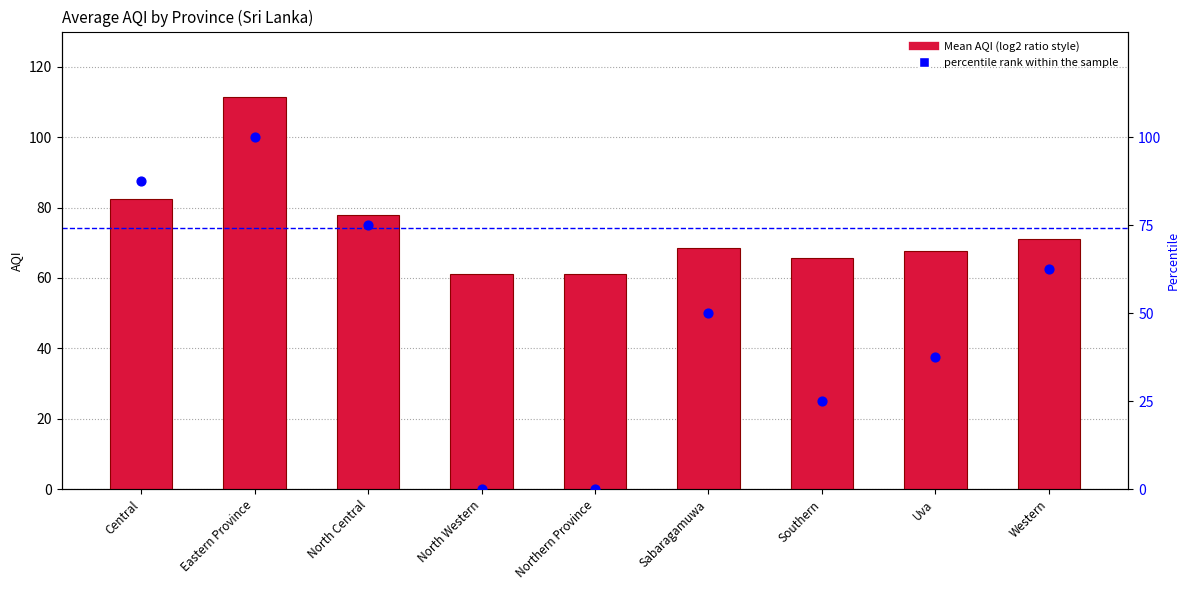

Which series has the largest total across all categories?

Mean AQI